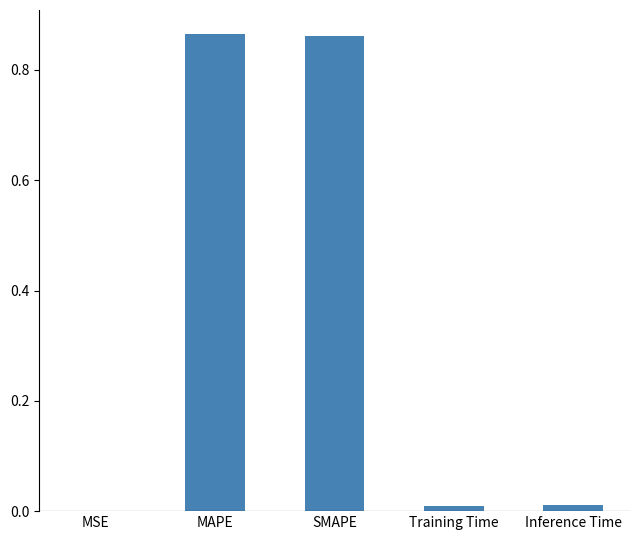

What is the sum of all values?

1.7